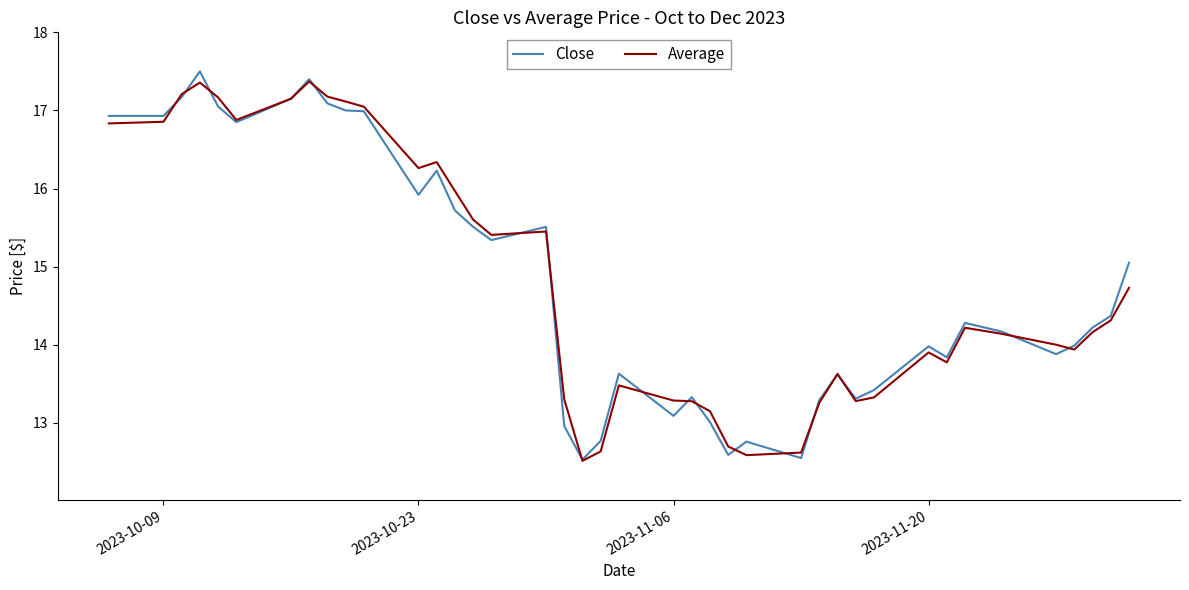

What is the highest value of the Close series?

17.5